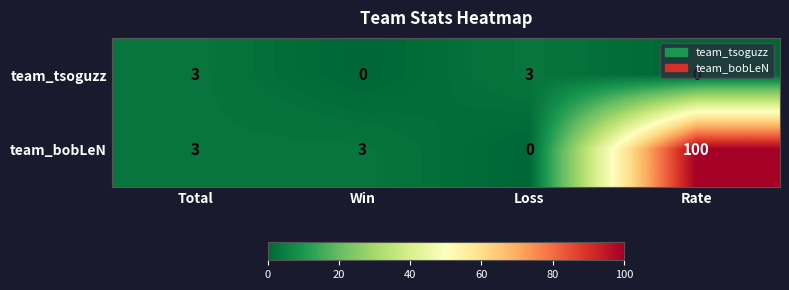

Which series has the widest spread of values?

team_bobLeN